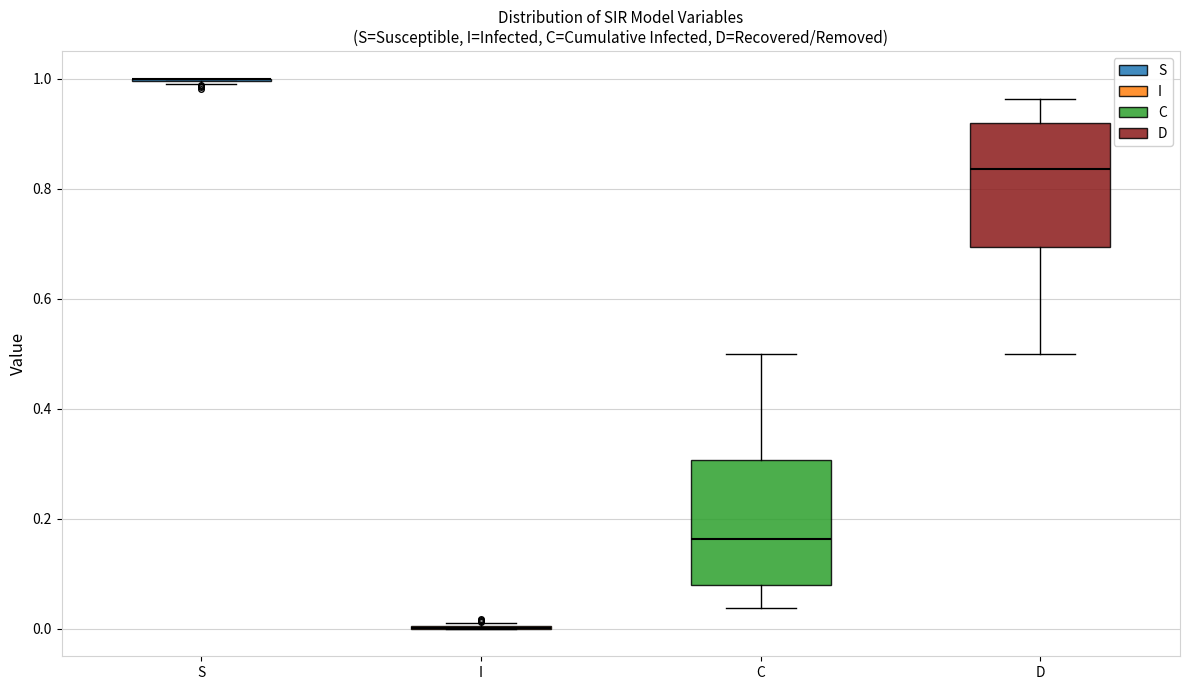

Reading left to right, transcribe this box plot: for each box, give where its median line is, the range the box spans, and where its two whiskers end, as read against the y-axis. The values are not printed on the chart, so give them approximately, as read against the axis.

S: box collapsed to a line at 1.00, whiskers 0.98 to 1.00
I: box collapsed to a line at 0.00, whiskers 0.00 to 0.02
C: median 0.16, box 0.08 to 0.30, whiskers 0.04 to 0.50
D: median 0.84, box 0.70 to 0.92, whiskers 0.50 to 0.96